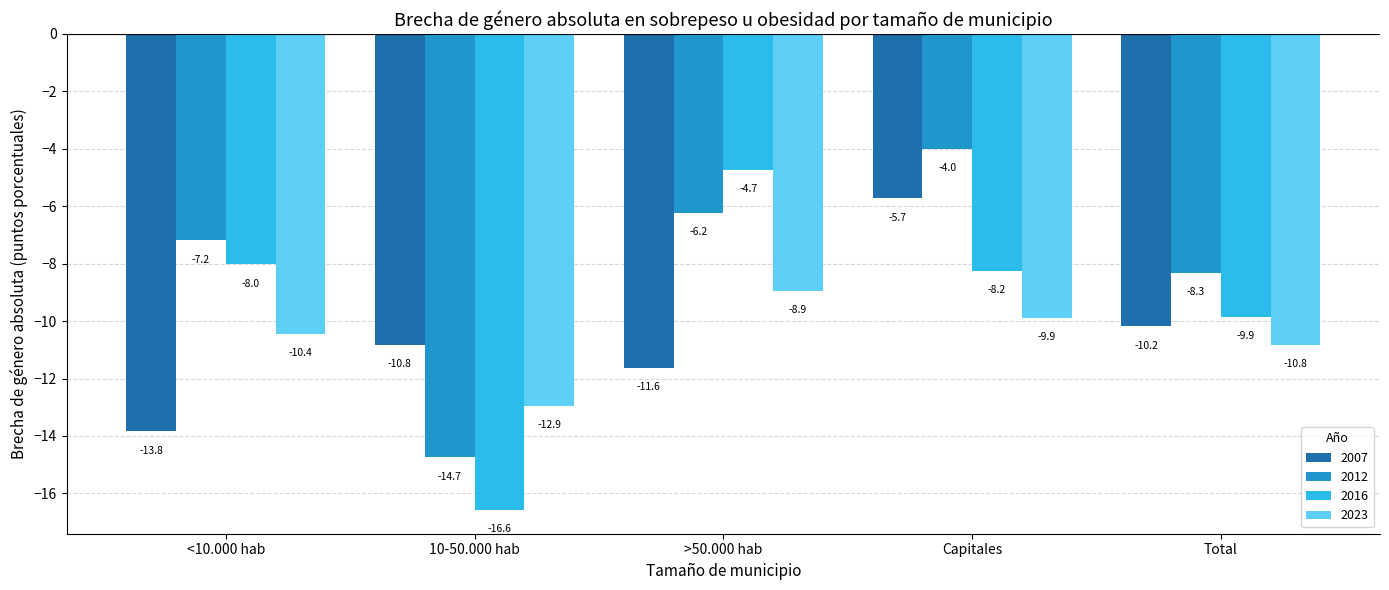

What value does the 2023 series have at >50.000 hab?

-8.9